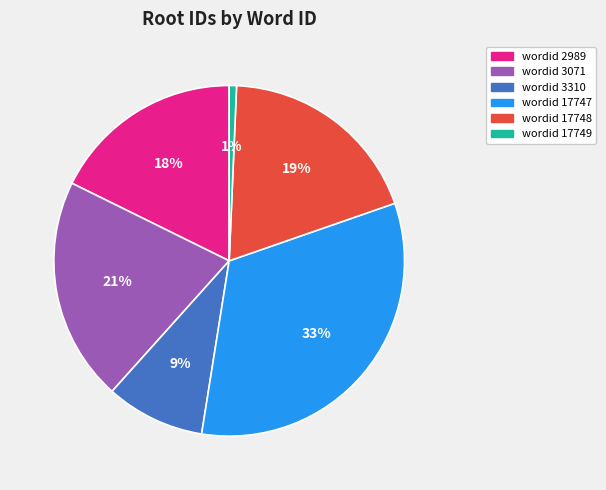

Is there any slice that represents more than half of the pie?

No